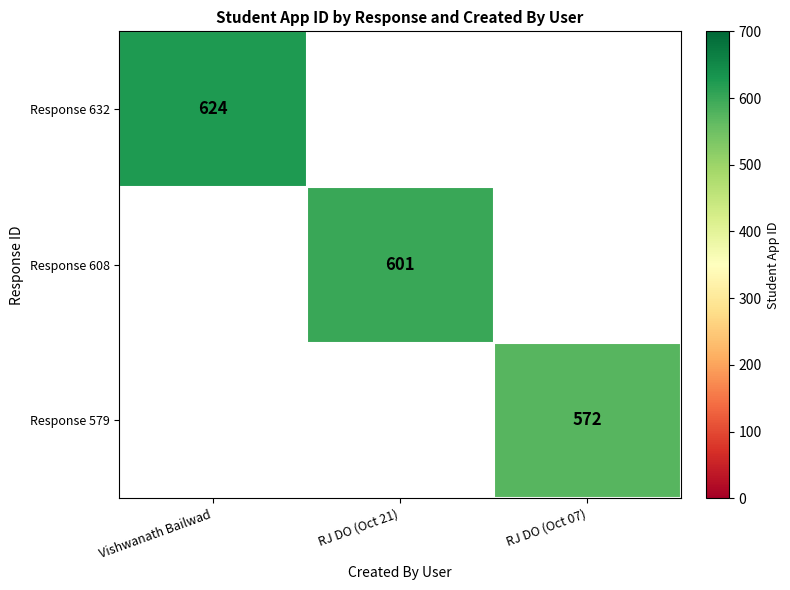

At which category does the chart reach its peak across all series?

Vishwanath Bailwad